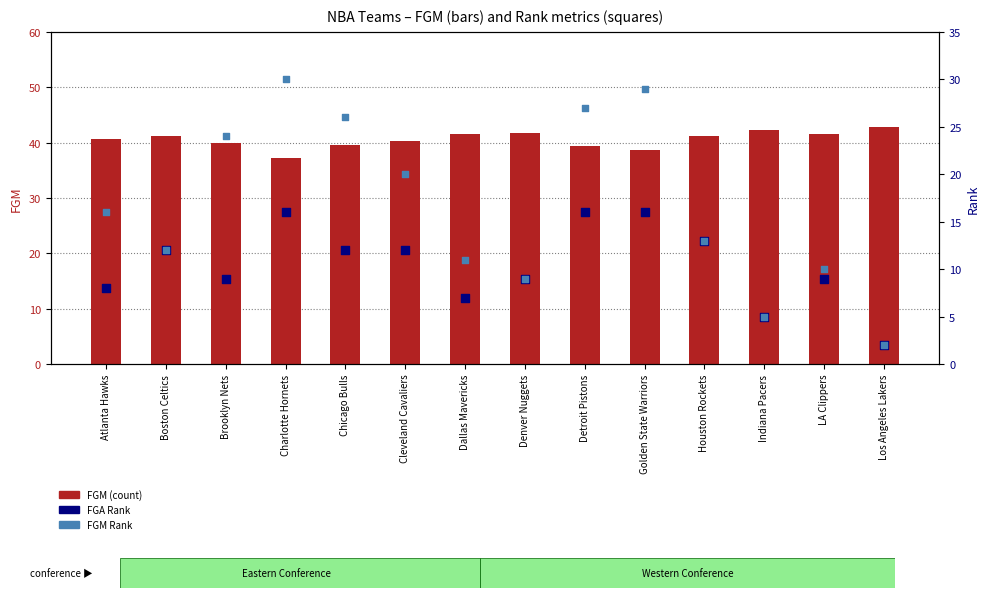

What are all the series names shown in the legend?

FGM (count), FGA Rank, FGM Rank